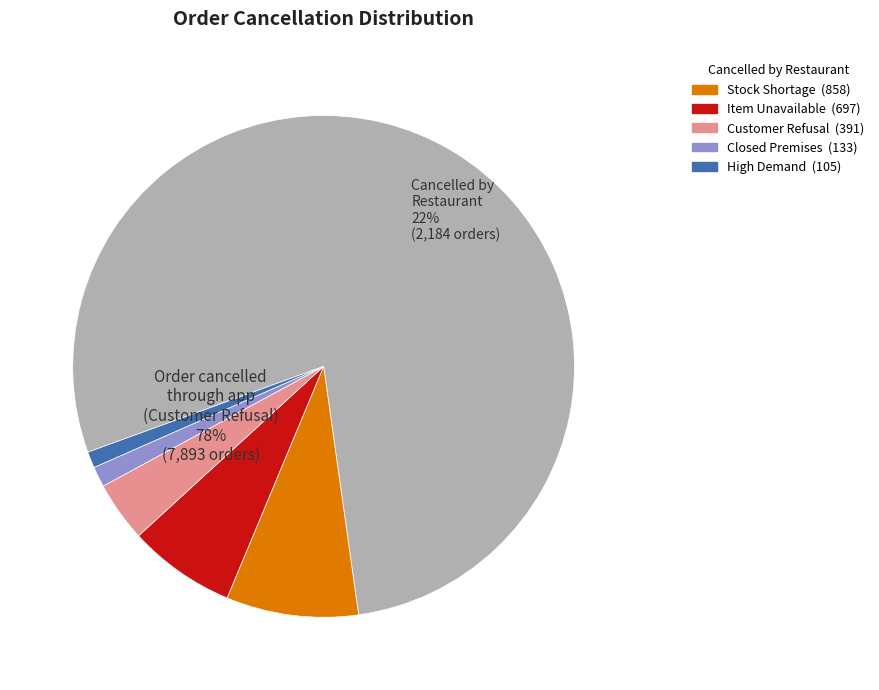

Between Order cancelled through app
(Customer Refusal) and Cancelled by Restaurant
(Closed Premises), which is larger?

Order cancelled through app
(Customer Refusal)